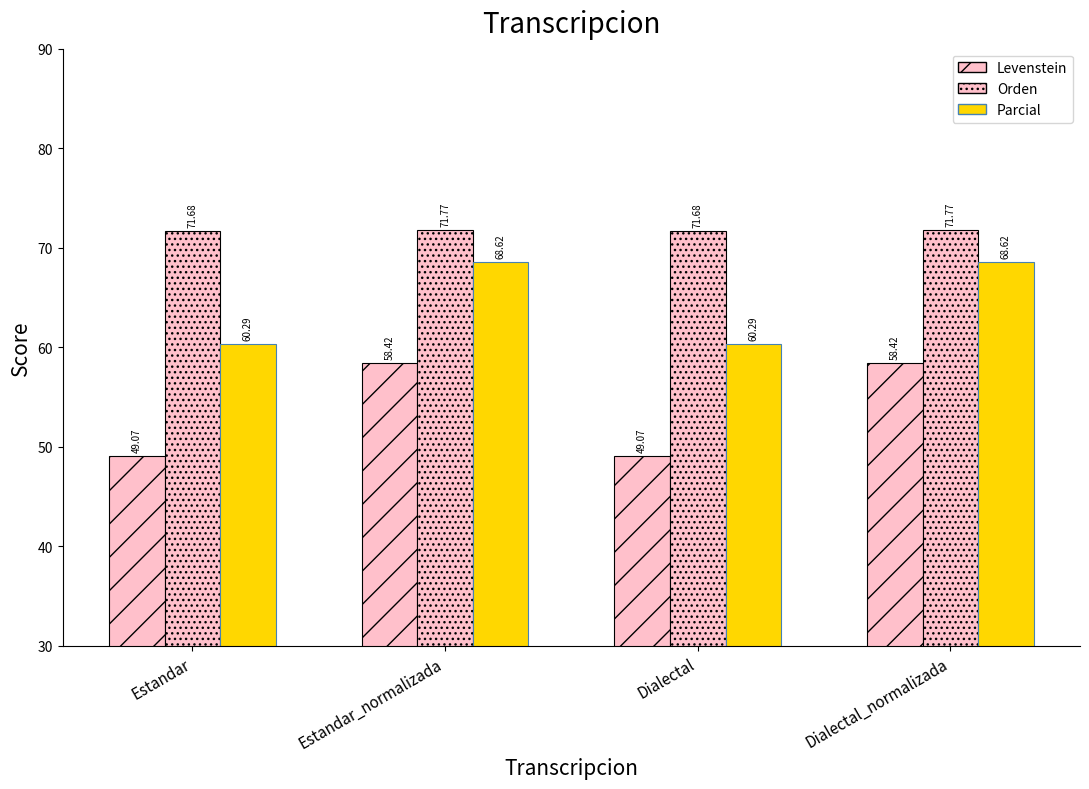

Does the chart contain any negative values?

No